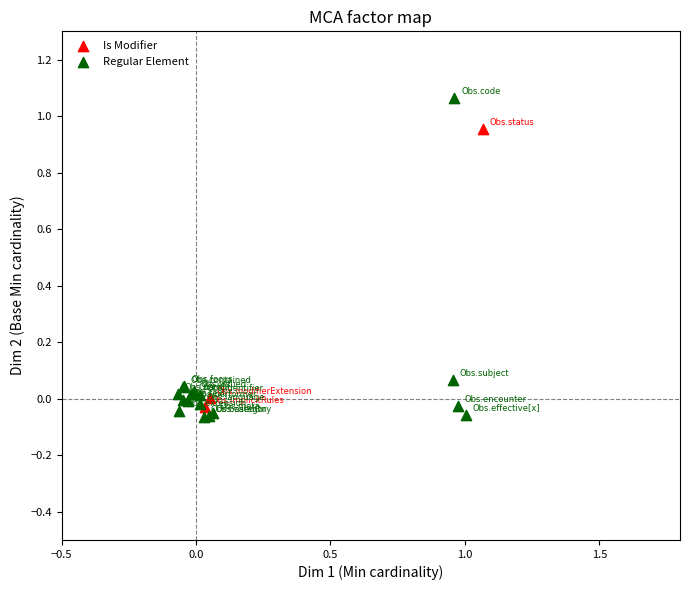

Which series contains the highest Y value?

Regular Element